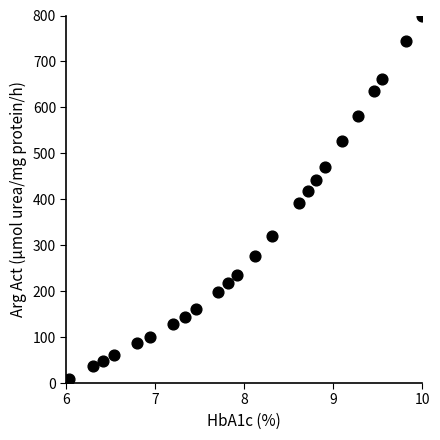

What is the range of X values (max minus min)?

4.0